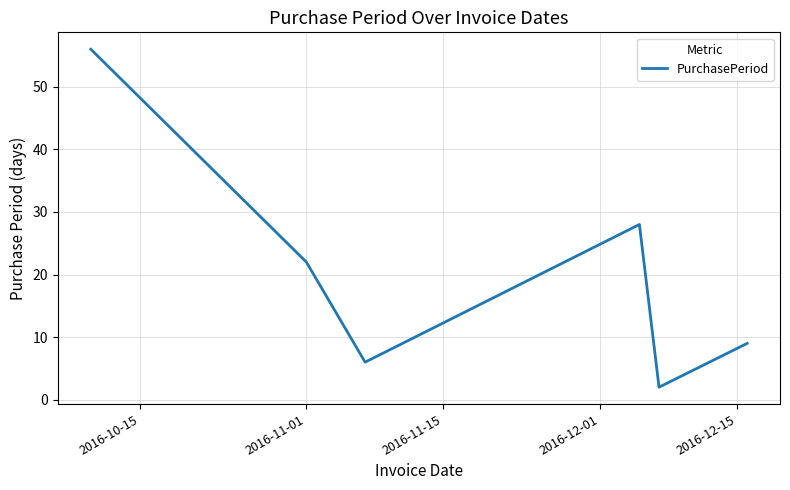

What is the maximum value shown in the chart?

56